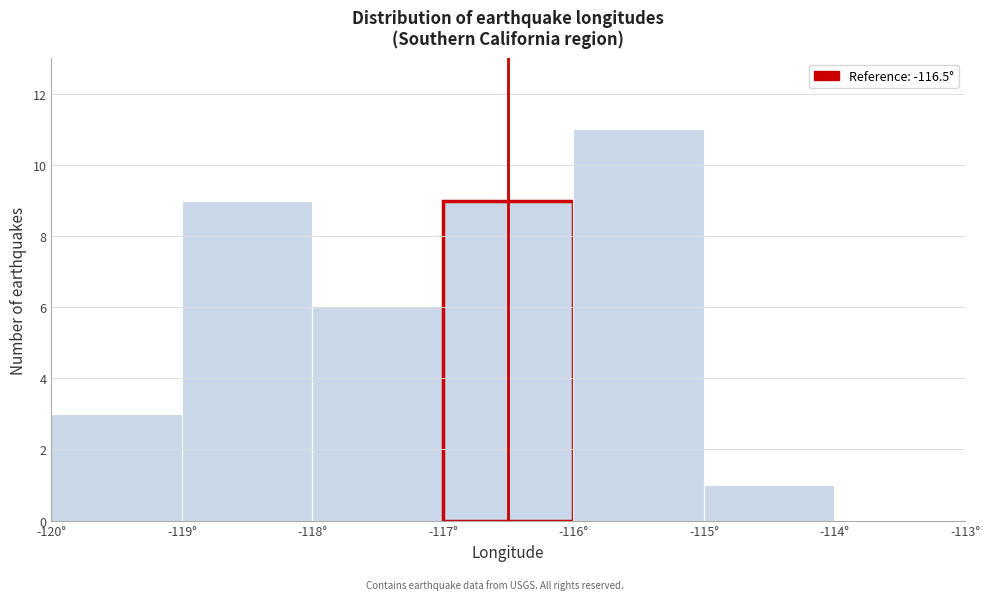

Reading left to right, transcribe this chart: for each bar, give the range it covers on the x-axis and its height. The values are not printed on the chart, so give them approximately, as read against the axis.

-120 to -119: 3
-119 to -118: 9
-118 to -117: 6
-117 to -116: 9
-116 to -115: 11
-115 to -114: 1
-114 to -113: 0